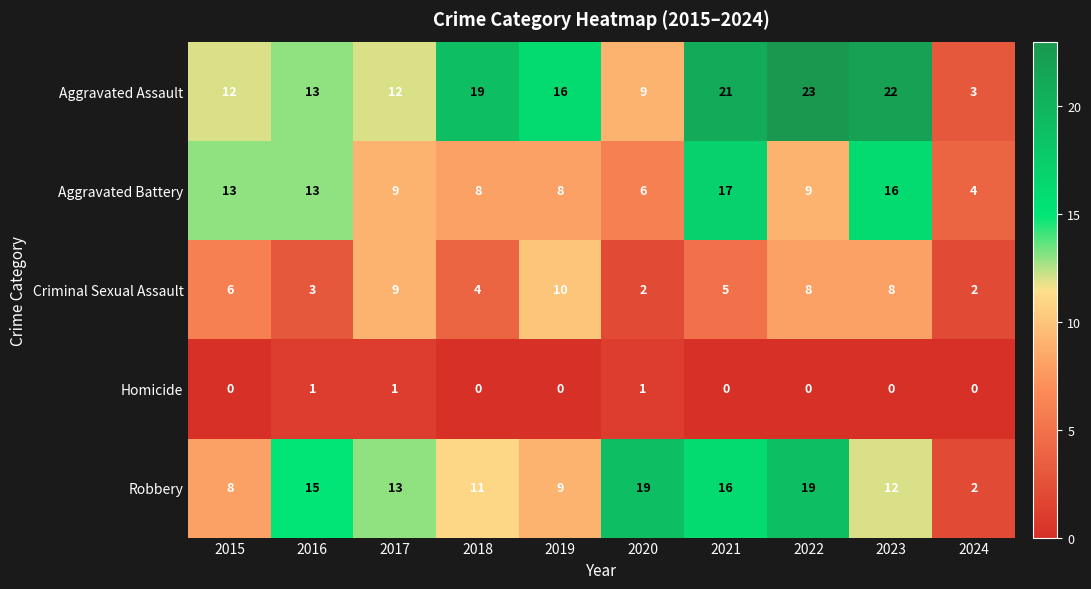

What is the minimum value for Aggravated Assault?

3